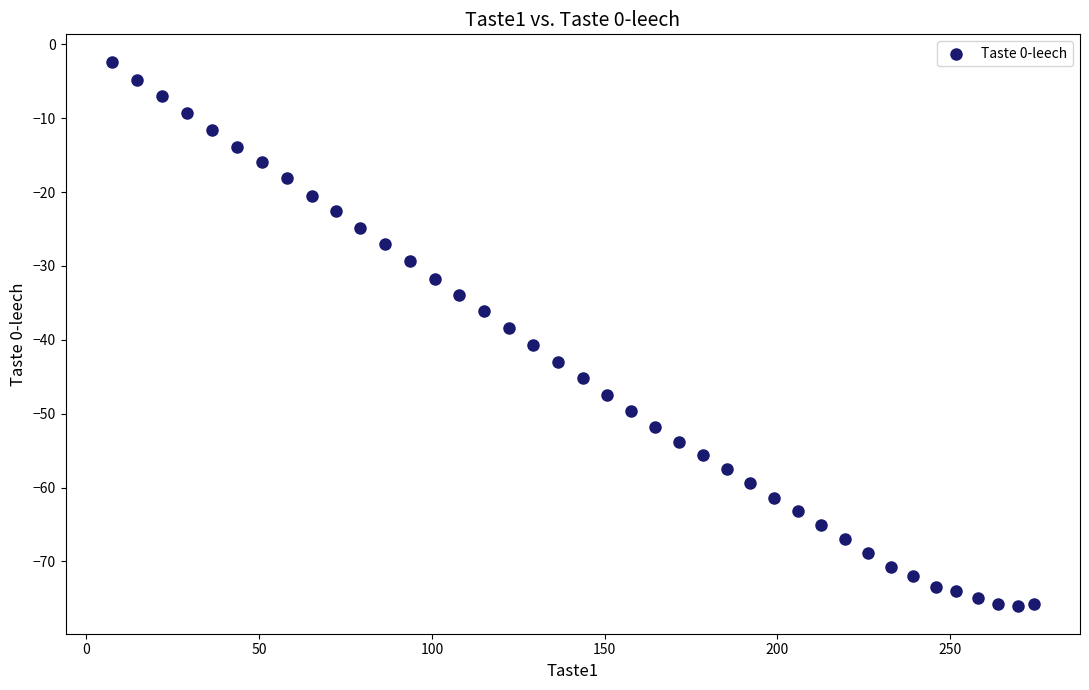

What is the range of X values (max minus min)?

266.9